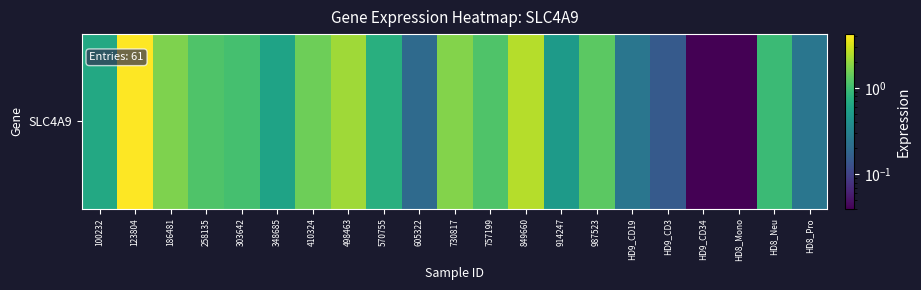

Which has a higher value, HD8_Mono or 605322?

605322